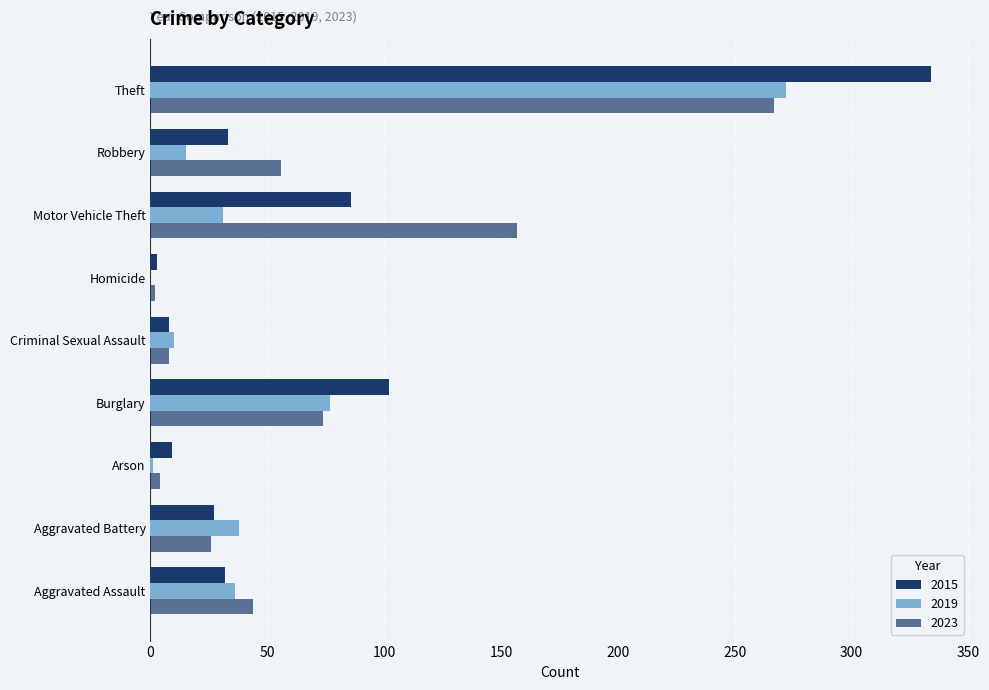

How many categories are shown in the chart?

9